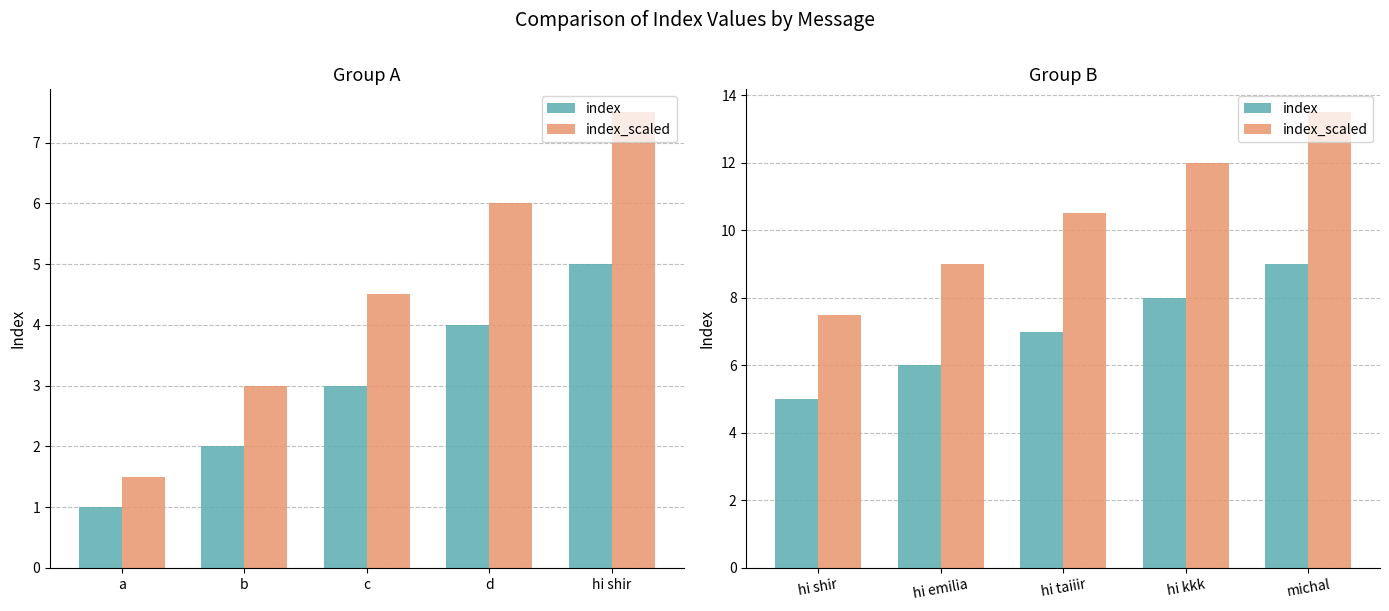

Between hi shir and hi emilia, which is larger?

hi emilia